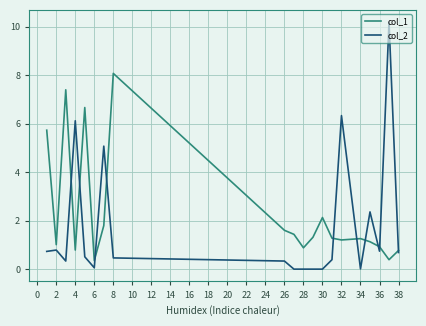

Which series has the widest spread of values?

col_2